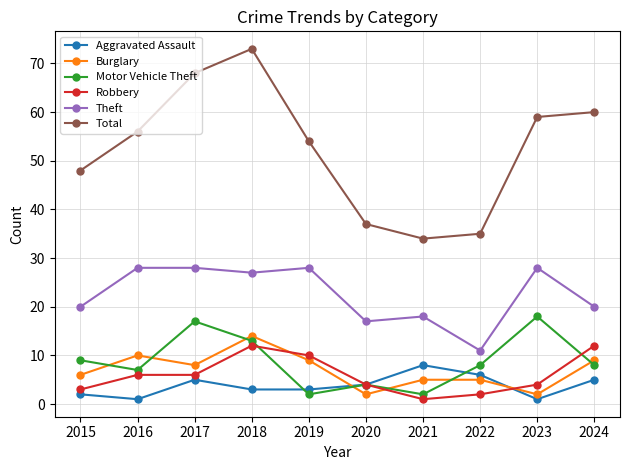

What is the total value across all series at 2021?

68